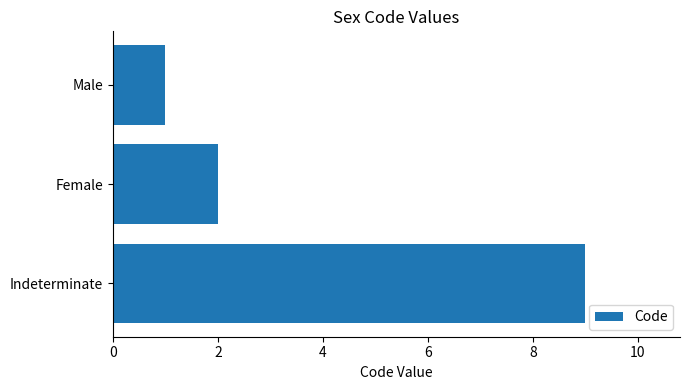

Count the number of data series in this chart.

1